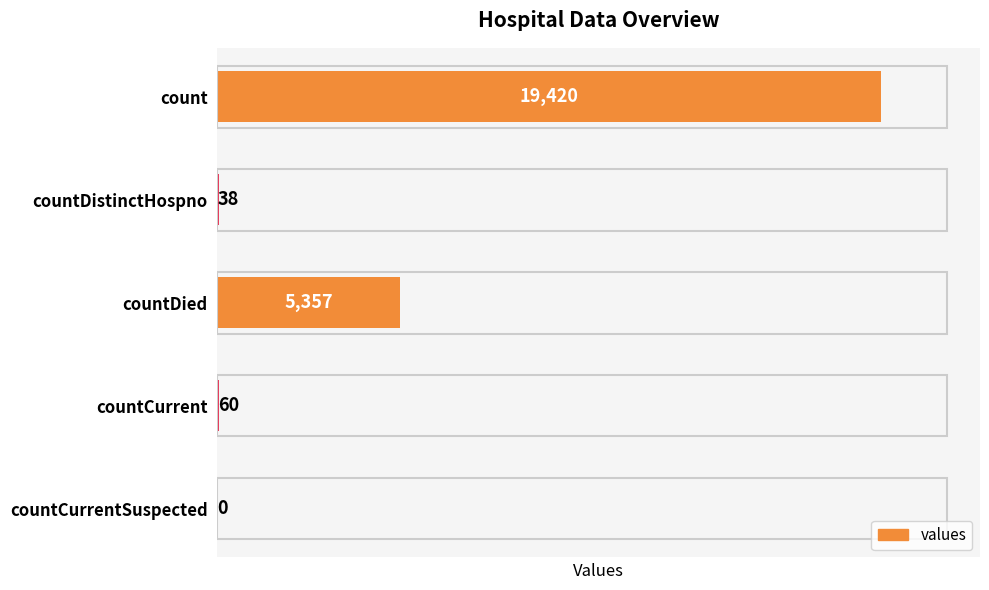

Reading top to bottom, extract all data points from this chart.

count=19420	countDistinctHospno=38	countDied=5357	countCurrent=60	countCurrentSuspected=0